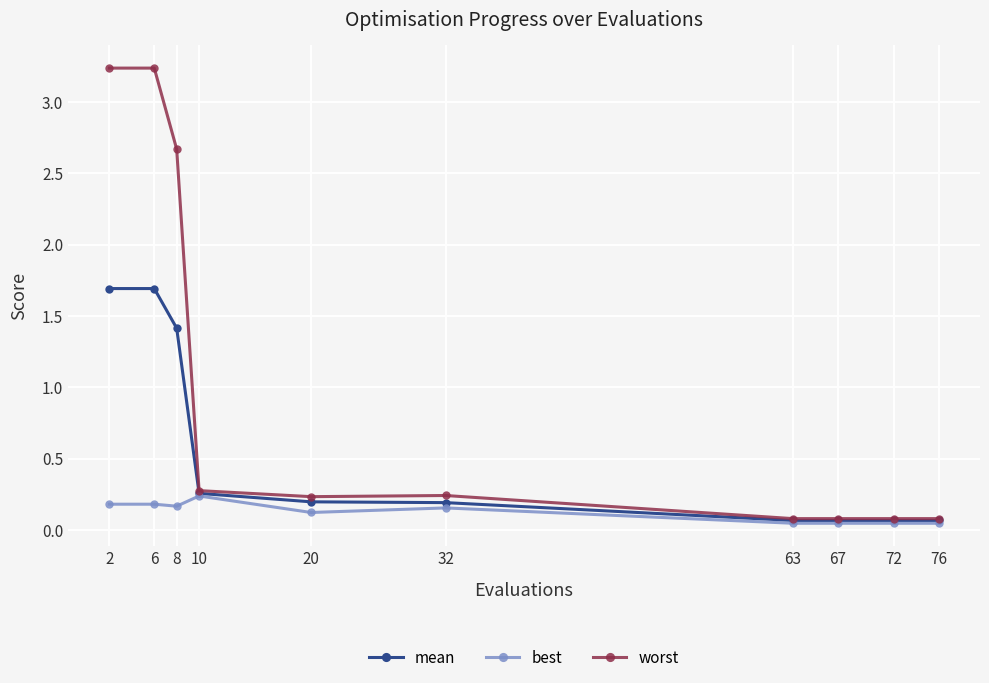

Which series has the widest spread of values?

worst